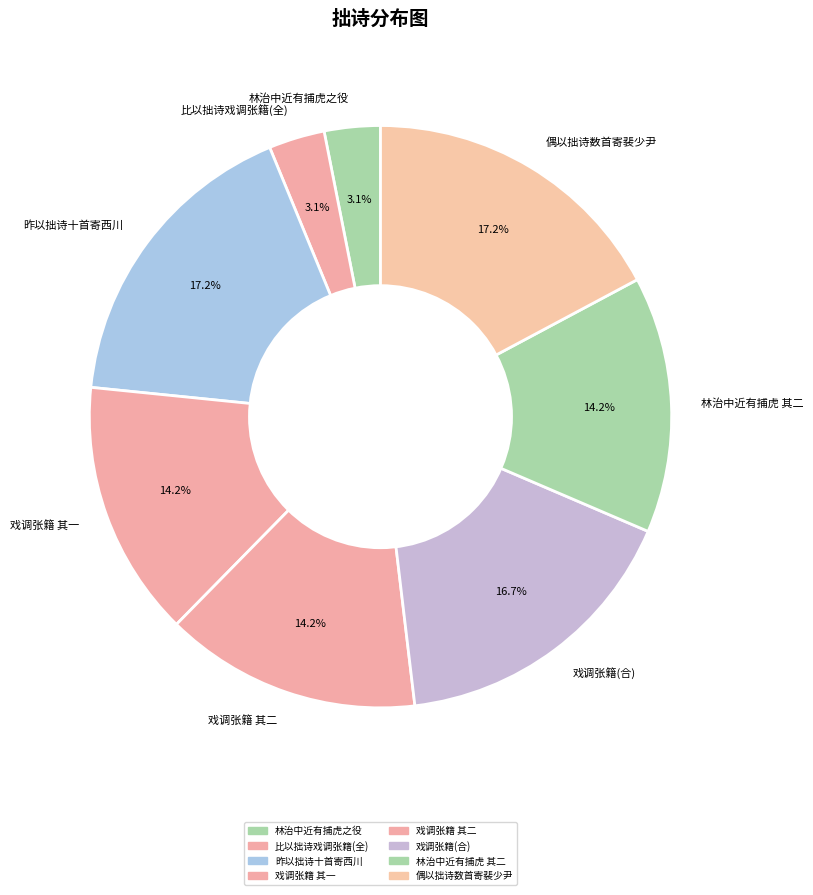

Is the sum of 戏调张籍(合) and 林治中近有捕虎 其二 greater than half?

No